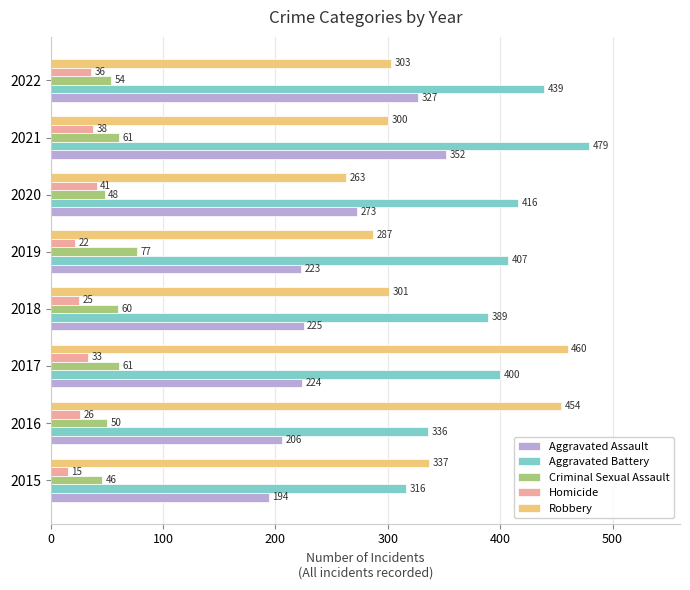

Which series has the largest range (max minus min)?

Robbery